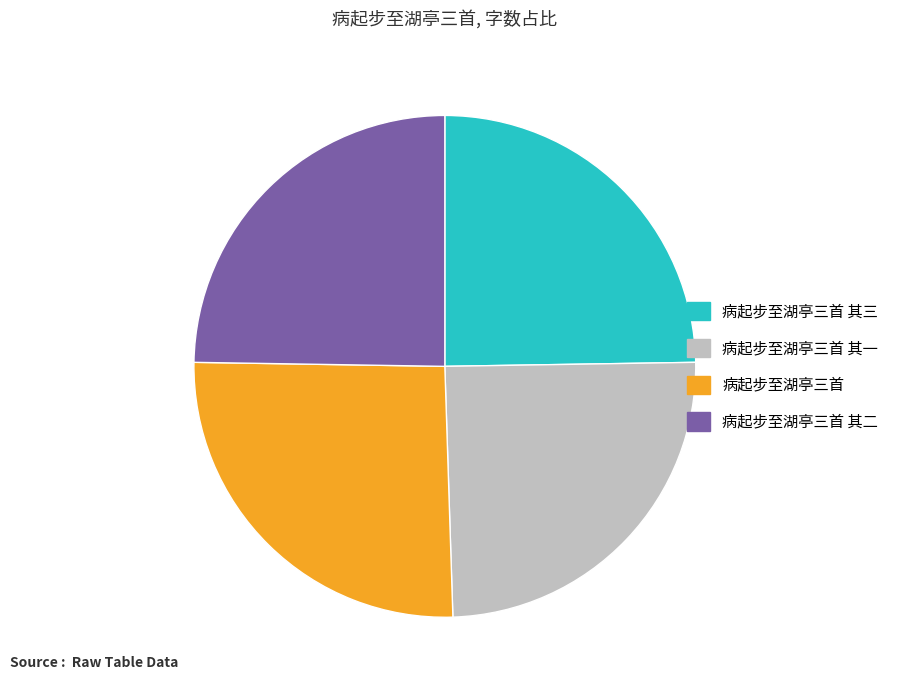

How many slices are in this pie chart?

4